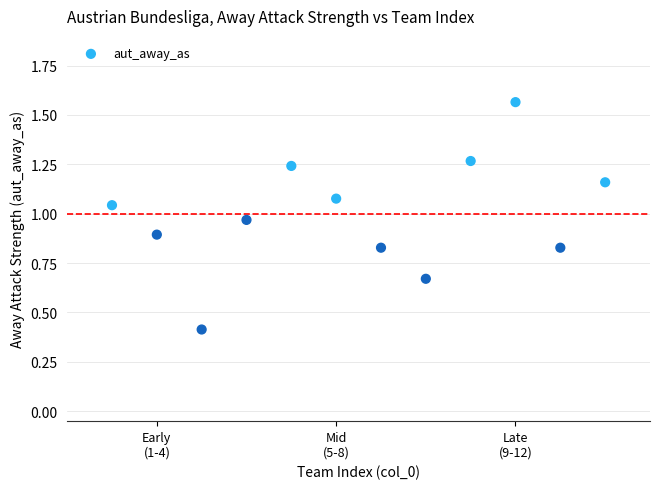

What is the average X value?

6.5